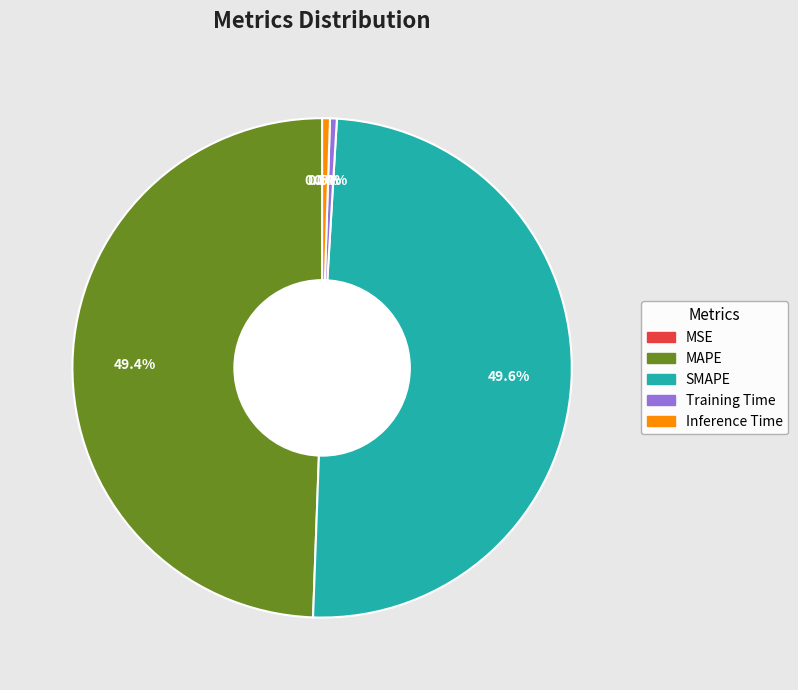

Is MAPE the majority of the pie?

No